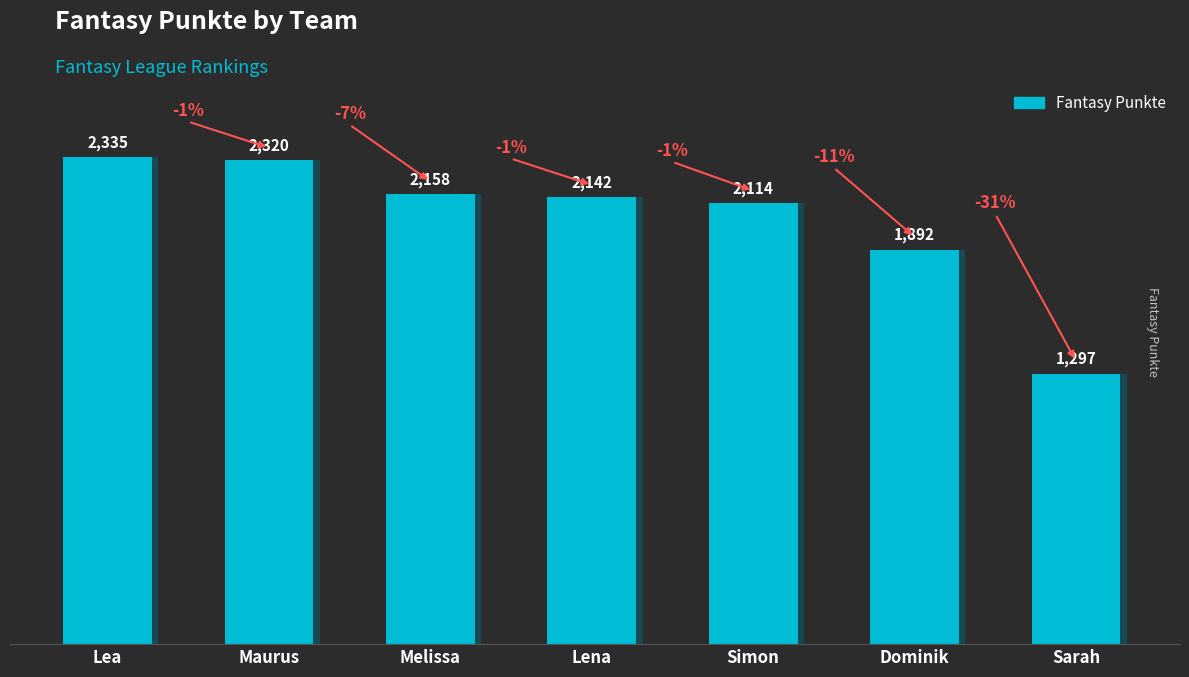

What is the label of the 4th bar from the left?

Lena